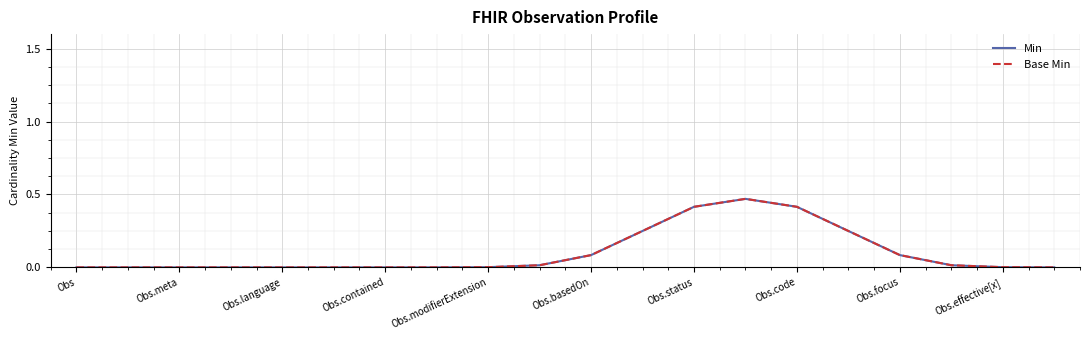

Does the chart display data point markers on the line(s)?

No